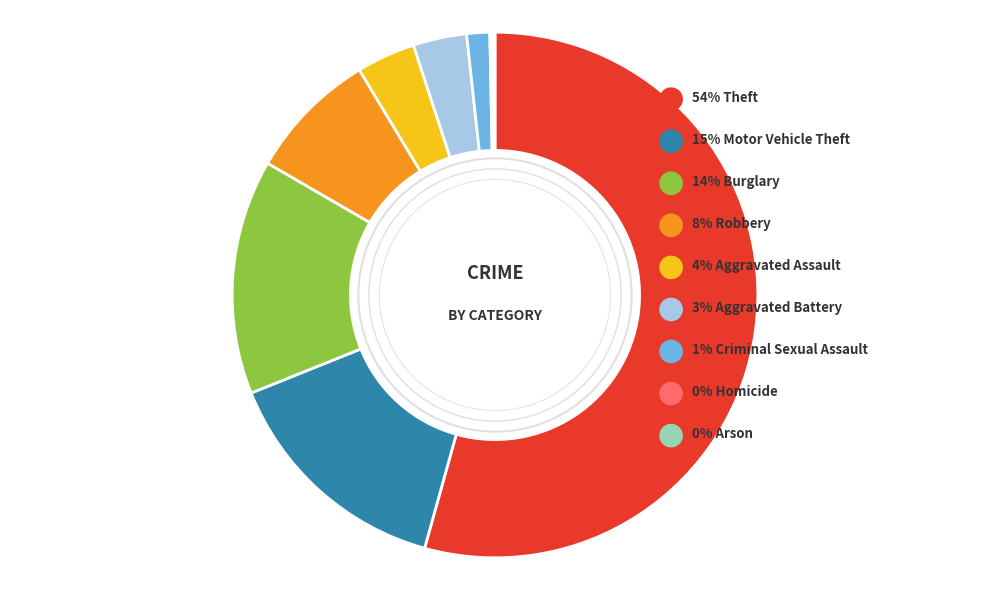

Which slice is the largest?

Theft